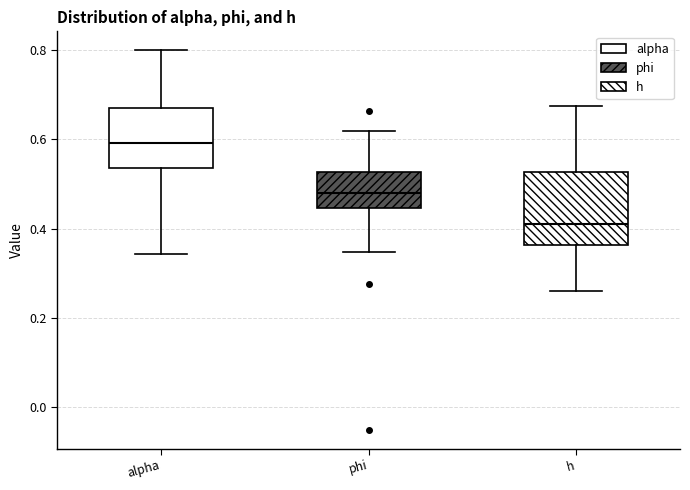

Reading left to right, transcribe this box plot: for each box, give where its median line is, the range the box spans, and where its two whiskers end, as read against the y-axis. The values are not printed on the chart, so give them approximately, as read against the axis.

alpha: median 0.60, box 0.54 to 0.66, whiskers 0.34 to 0.80
phi: median 0.48, box 0.44 to 0.52, whiskers 0.34 to 0.62
h: median 0.42, box 0.36 to 0.52, whiskers 0.26 to 0.68